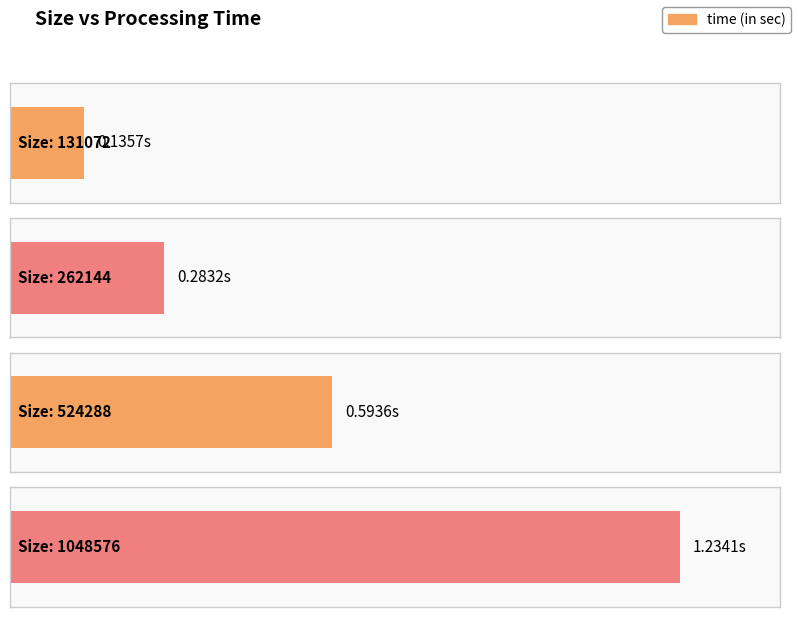

What is the sum of all values?

2.2